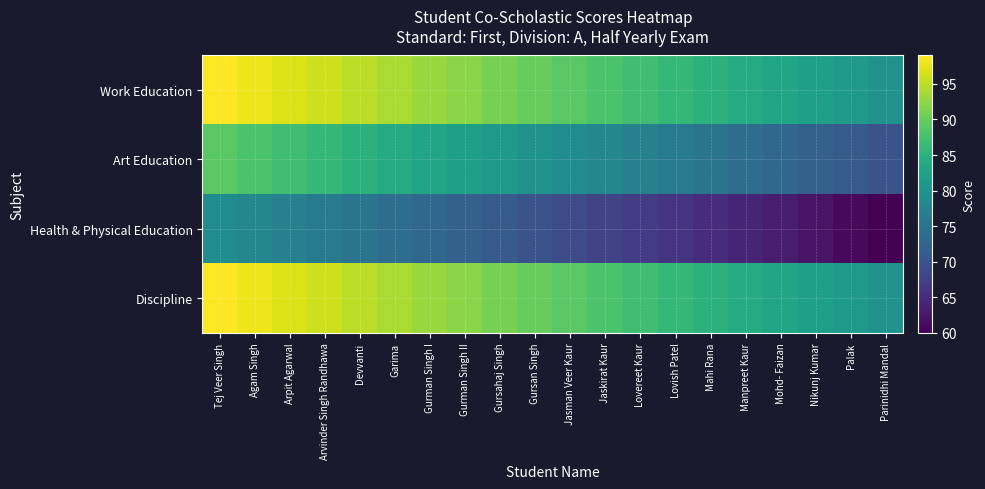

Reading left to right, what are all the values shown in this chart?

Work Education: Tej Veer Singh=99	Agam Singh=98	Arpit Agarwal=97	Arvinder Singh Randhawa=96	Devvanti=95	Garima=94	Gurman Singh I=93	Gurman Singh II=92	Gursahaj Singh=91	Gursan Singh=90	Jasman Veer Kaur=89	Jaskirat Kaur=88	Lovereet Kaur=87	Lovish Patel=86	Mahi Rana=85	Manpreet Kaur=84	Mohd- Faizan=83	Nikunj Kumar=82	Palak=81	Parinidhi Mandal=80
Art Education: Tej Veer Singh=89	Agam Singh=88	Arpit Agarwal=87	Arvinder Singh Randhawa=86	Devvanti=85	Garima=84	Gurman Singh I=83	Gurman Singh II=82	Gursahaj Singh=81	Gursan Singh=80	Jasman Veer Kaur=79	Jaskirat Kaur=78	Lovereet Kaur=77	Lovish Patel=76	Mahi Rana=75	Manpreet Kaur=74	Mohd- Faizan=73	Nikunj Kumar=72	Palak=71	Parinidhi Mandal=70
Health & Physical Education: Tej Veer Singh=79	Agam Singh=78	Arpit Agarwal=77	Arvinder Singh Randhawa=76	Devvanti=75	Garima=74	Gurman Singh I=73	Gurman Singh II=72	Gursahaj Singh=71	Gursan Singh=70	Jasman Veer Kaur=69	Jaskirat Kaur=68	Lovereet Kaur=67	Lovish Patel=66	Mahi Rana=65	Manpreet Kaur=64	Mohd- Faizan=63	Nikunj Kumar=62	Palak=61	Parinidhi Mandal=60
Discipline: Tej Veer Singh=99	Agam Singh=98	Arpit Agarwal=97	Arvinder Singh Randhawa=96	Devvanti=95	Garima=94	Gurman Singh I=93	Gurman Singh II=92	Gursahaj Singh=91	Gursan Singh=90	Jasman Veer Kaur=89	Jaskirat Kaur=88	Lovereet Kaur=87	Lovish Patel=86	Mahi Rana=85	Manpreet Kaur=84	Mohd- Faizan=83	Nikunj Kumar=82	Palak=81	Parinidhi Mandal=80